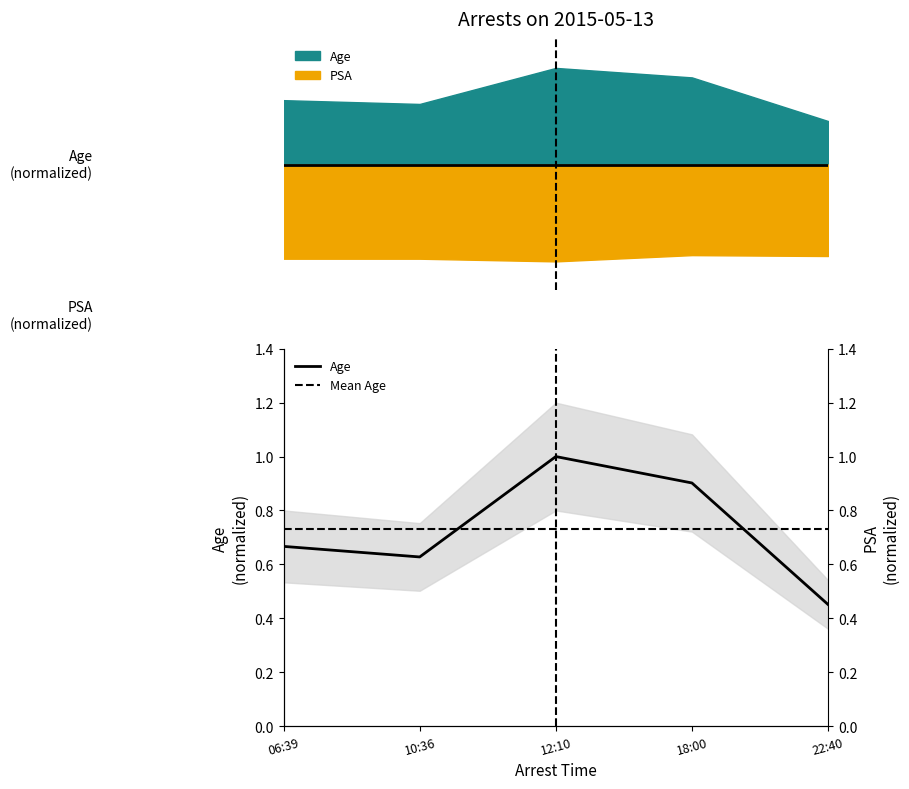

What is the greatest value displayed?

1.0